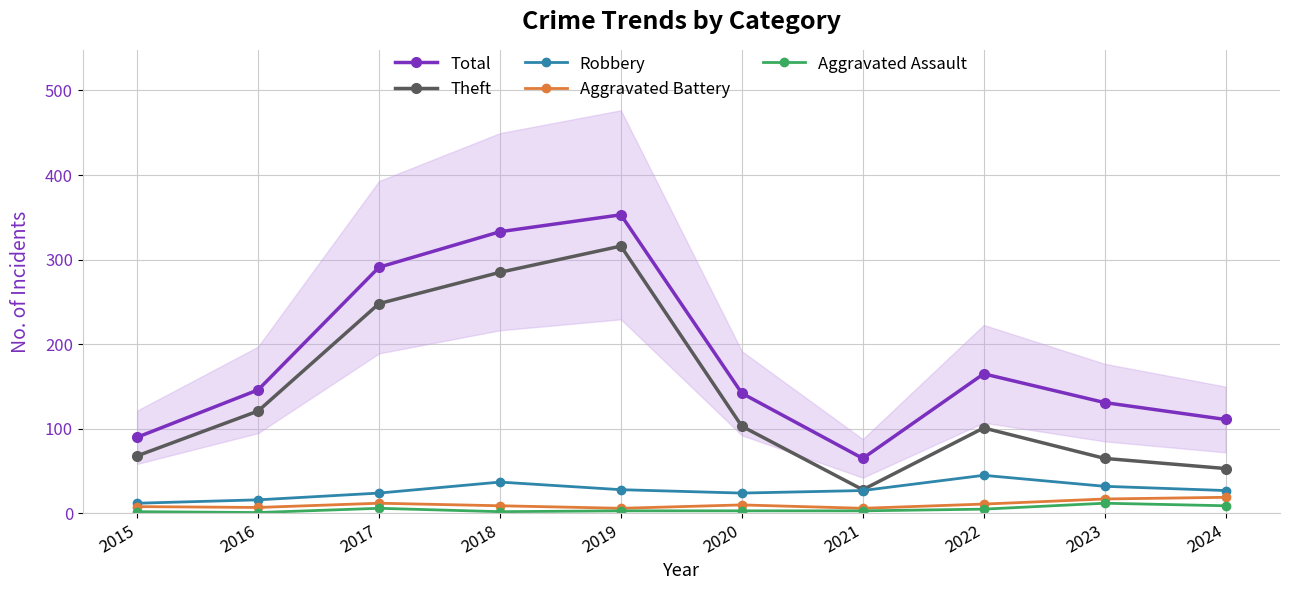

Reading left to right, what are all the values shown in this chart?

Total: 2015=90	2016=146	2017=291	2018=333	2019=353	2020=142	2021=65	2022=165	2023=131	2024=111
Theft: 2015=68	2016=121	2017=248	2018=285	2019=316	2020=103	2021=28	2022=101	2023=65	2024=53
Robbery: 2015=12	2016=16	2017=24	2018=37	2019=28	2020=24	2021=27	2022=45	2023=32	2024=27
Aggravated Battery: 2015=8	2016=7	2017=12	2018=9	2019=6	2020=10	2021=6	2022=11	2023=17	2024=19
Aggravated Assault: 2015=2	2016=1	2017=6	2018=2	2019=3	2020=3	2021=3	2022=5	2023=12	2024=9